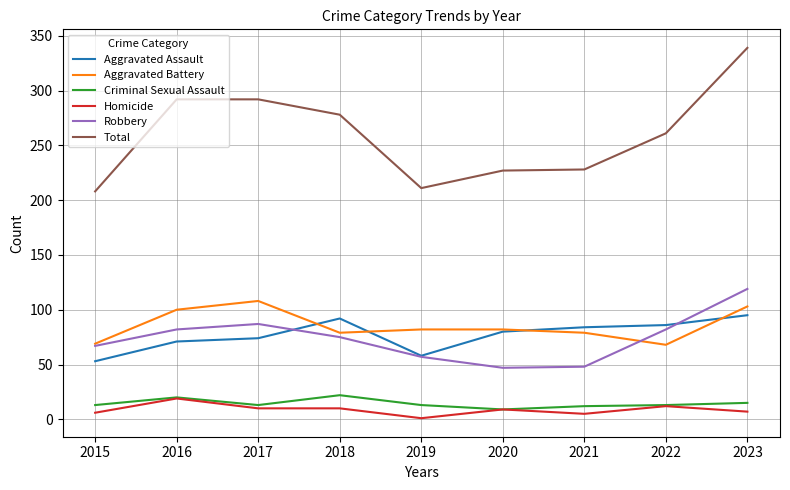

At how many categories does at least one series exceed 324?

1